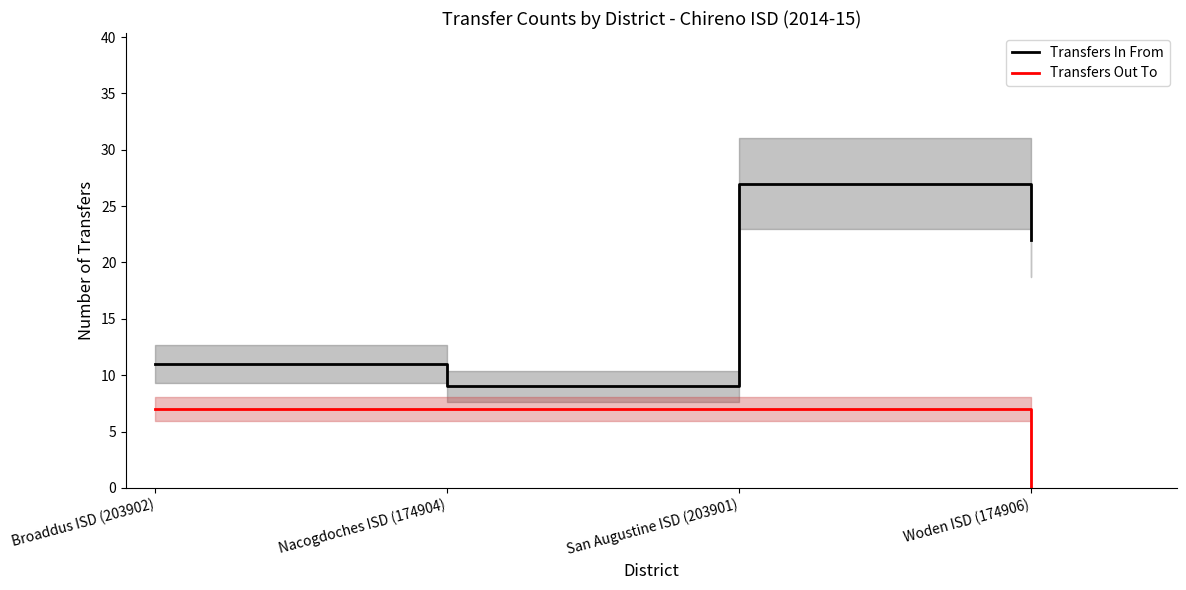

Reading left to right, transcribe all the data shown in this chart.

Transfers In From: 11	9	27	22
Transfers Out To: 7	7	7	0